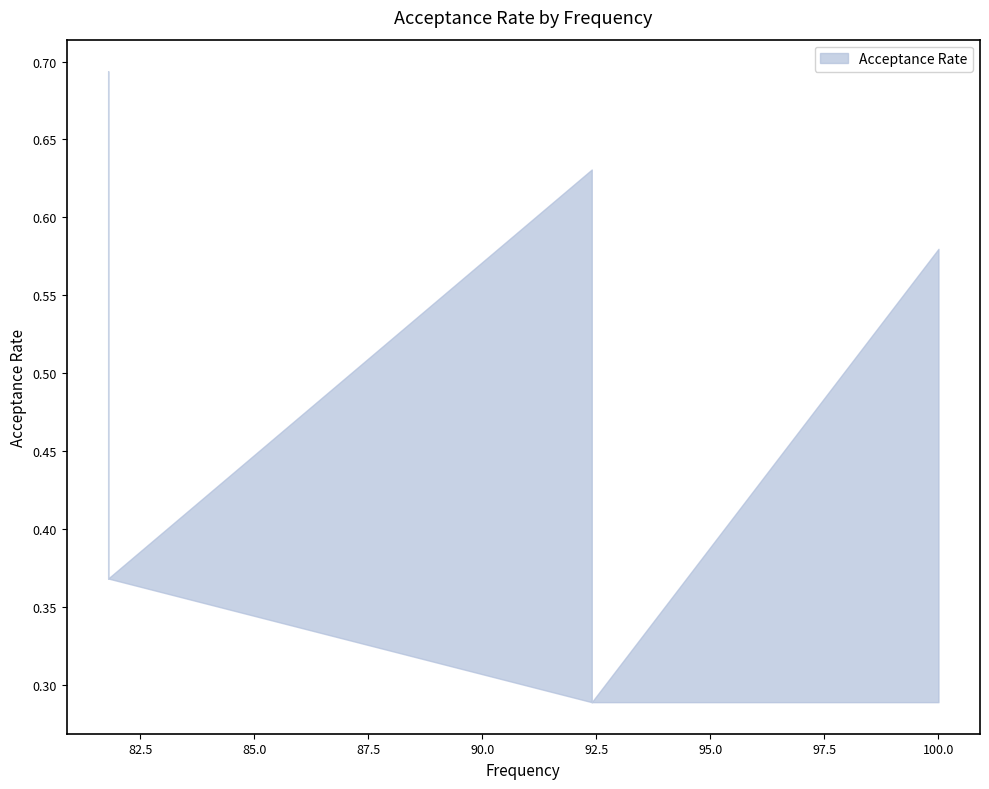

Reading left to right, extract all data points from this chart.

81.8=0.7	81.8=0.6	81.8=0.4	92.4=0.6	92.4=0.6	92.4=0.5	92.4=0.4	92.4=0.4	92.4=0.3	100.0=0.6